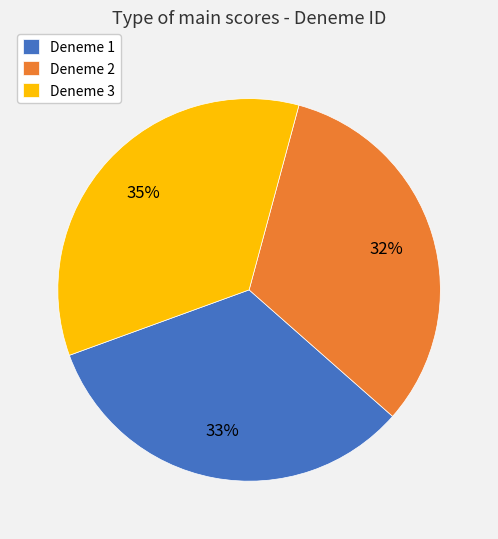

What is the ratio of the value at Deneme 1 to the value at Deneme 3?

0.9